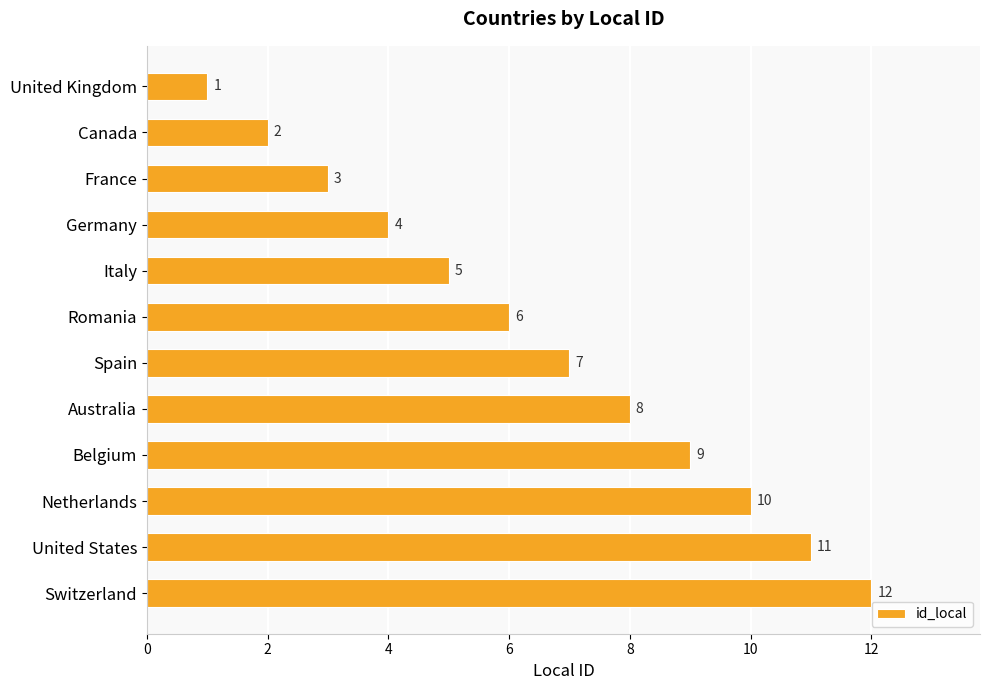

What is the difference between the second highest and second lowest values?

9